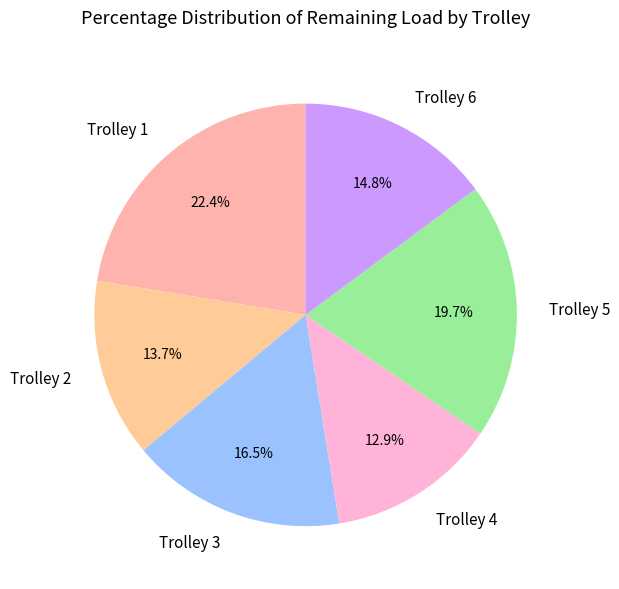

Which slice is the smallest?

Trolley 4